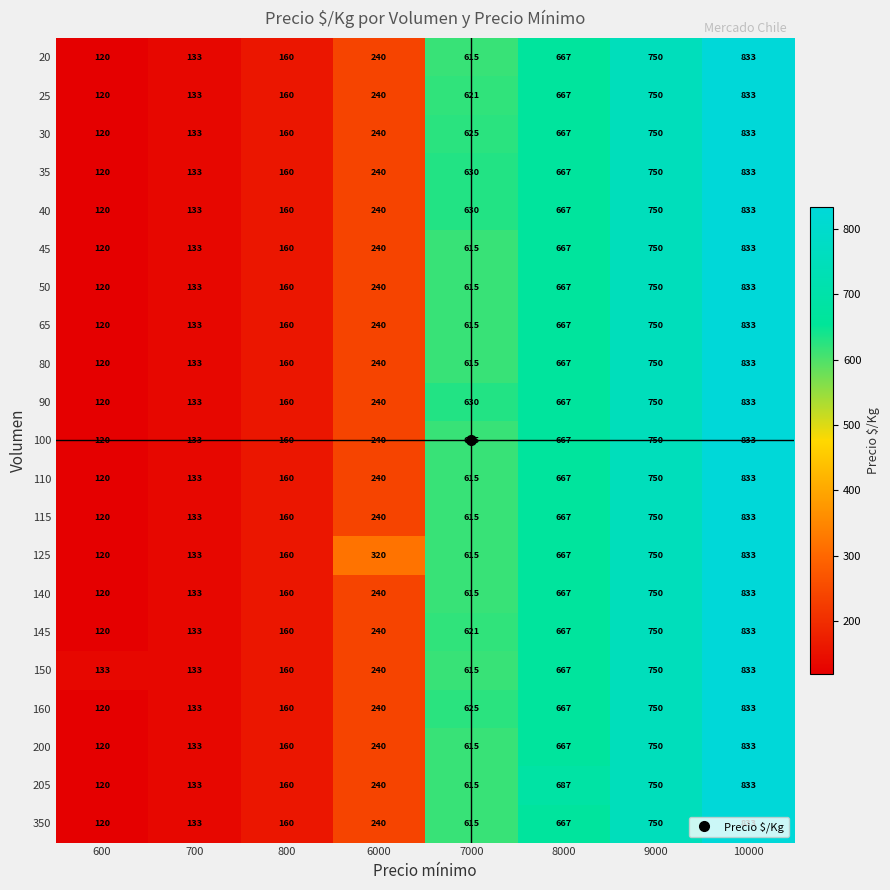

What is the spread (max minus min) of values at 8000?

20